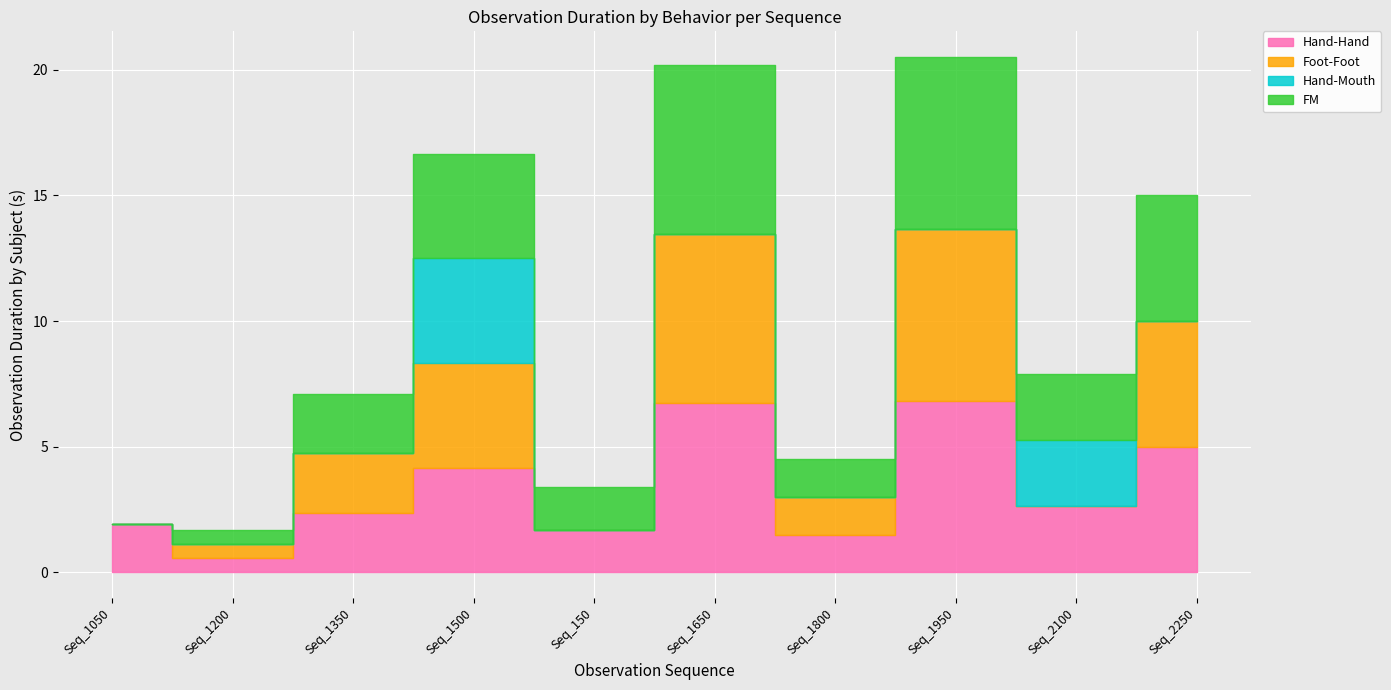

Reading right to left, what are all the values shown in this chart?

Hand-Hand: 5.0	2.6	6.8	1.5	6.7	1.7	4.2	2.4	0.6	1.9
Foot-Foot: 5.0	0.0	6.8	1.5	6.7	0.0	4.2	2.4	0.6	0.0
Hand-Mouth: 0.0	2.6	0.0	0.0	0.0	0.0	4.2	0.0	0.0	0.0
FM: 5.0	2.6	6.8	1.5	6.7	1.7	4.2	2.4	0.6	0.0